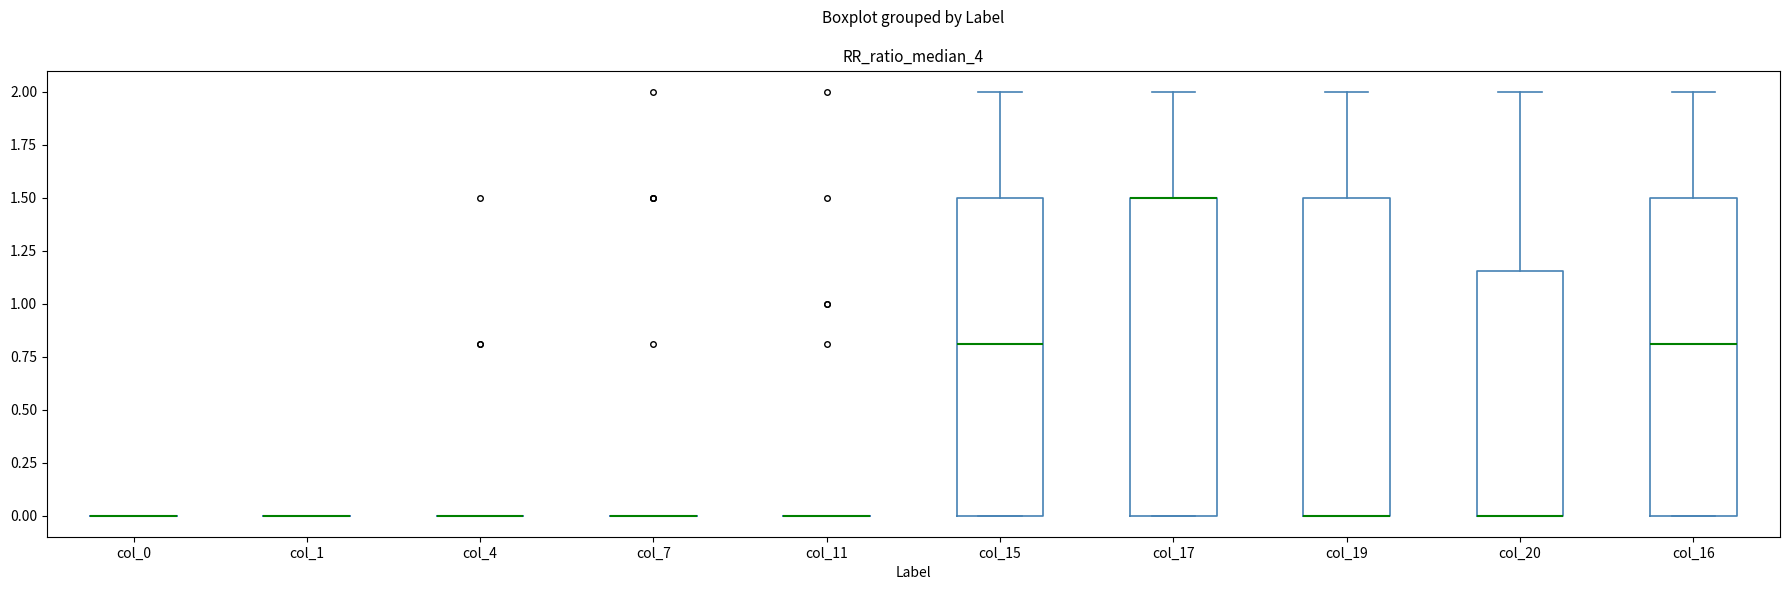

Reading left to right, transcribe this box plot: for each box, give where its median line is, the range the box spans, and where its two whiskers end, as read against the y-axis. The values are not printed on the chart, so give them approximately, as read against the axis.

col_0: box collapsed to a line at 0.00, whiskers 0.00 to 0.00
col_1: box collapsed to a line at 0.00, whiskers 0.00 to 0.00
col_4: box collapsed to a line at 0.00, whiskers 0.00 to 0.00
col_7: box collapsed to a line at 0.00, whiskers 0.00 to 0.00
col_11: box collapsed to a line at 0.00, whiskers 0.00 to 0.00
col_15: median 0.80, box 0.00 to 1.50, whiskers 0.00 to 2.00
col_17: median 1.50 (drawn on the box's upper edge), box 0.00 to 1.50, whiskers 0.00 to 2.00
col_19: median 0.00 (drawn on the box's lower edge), box 0.00 to 1.50, whiskers 0.00 to 2.00
col_20: median 0.00 (drawn on the box's lower edge), box 0.00 to 1.15, whiskers 0.00 to 2.00
col_16: median 0.80, box 0.00 to 1.50, whiskers 0.00 to 2.00